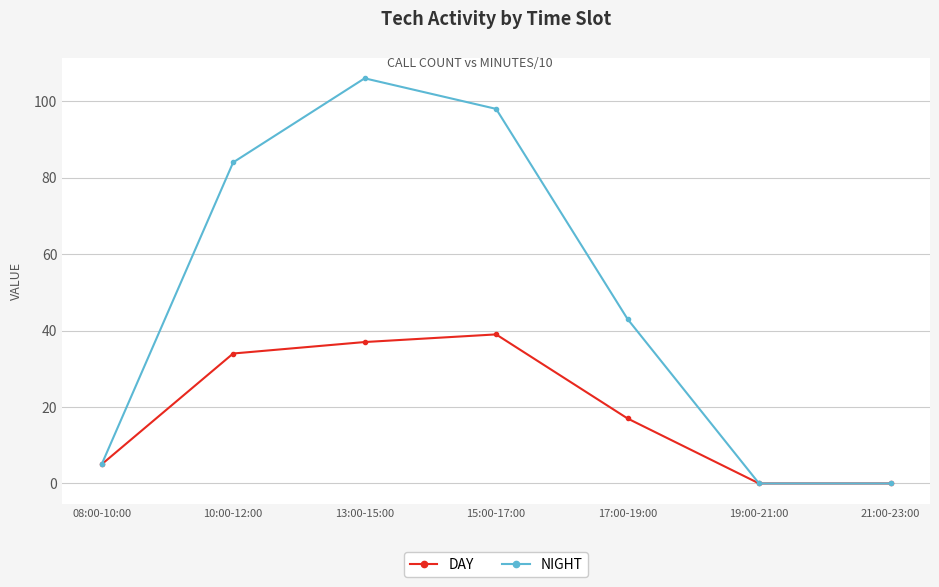

What is the maximum value for DAY?

39